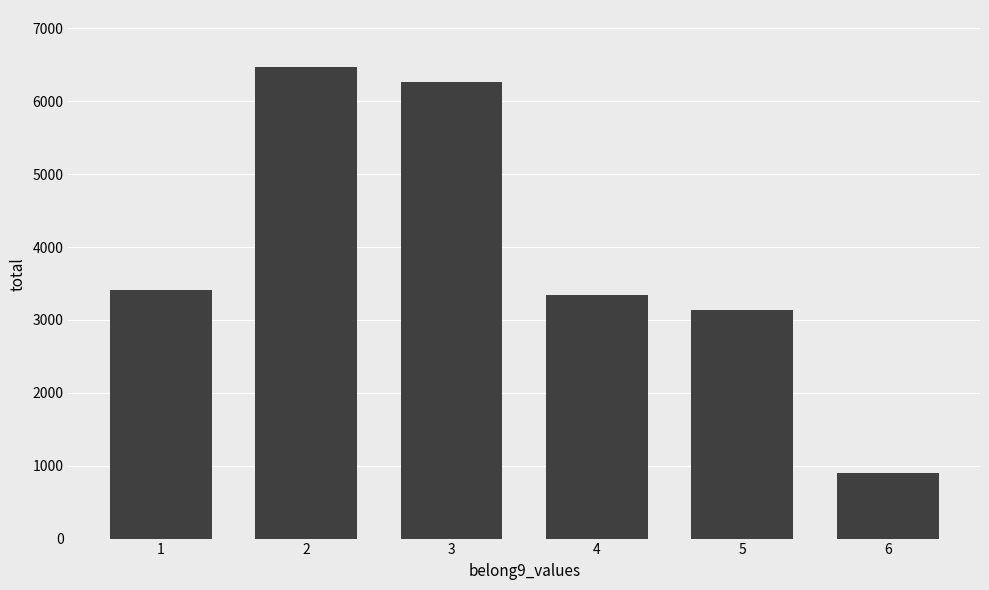

What is the value of the 2nd bar from the left?

6476